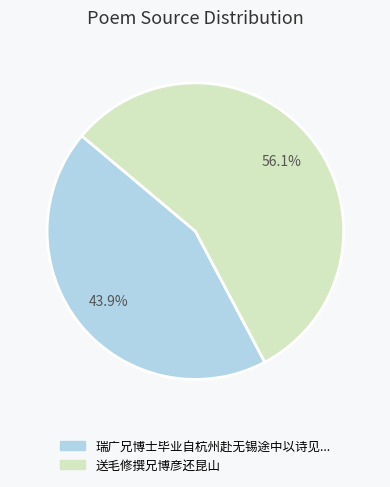

Is there a majority slice in this chart?

Yes